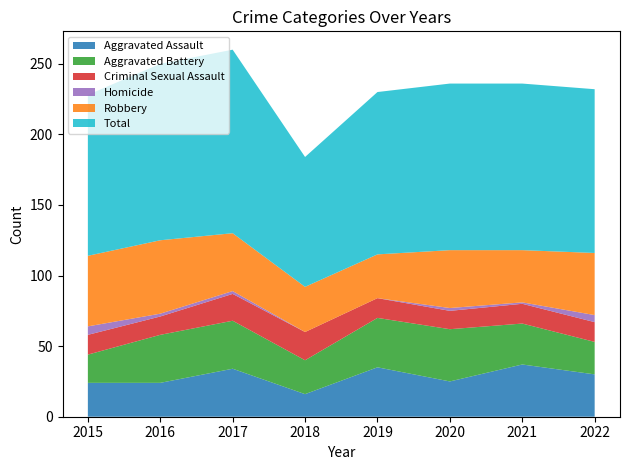

Reading right to left, transcribe all the data shown in this chart.

Aggravated Assault: 2022=30	2021=37	2020=25	2019=35	2018=16	2017=34	2016=24	2015=24
Aggravated Battery: 2022=23	2021=29	2020=37	2019=35	2018=24	2017=34	2016=34	2015=20
Criminal Sexual Assault: 2022=14	2021=14	2020=13	2019=14	2018=20	2017=19	2016=13	2015=14
Homicide: 2022=5	2021=1	2020=2	2019=0	2018=0	2017=2	2016=2	2015=6
Robbery: 2022=44	2021=37	2020=41	2019=31	2018=32	2017=41	2016=52	2015=50
Total: 2022=116	2021=118	2020=118	2019=115	2018=92	2017=130	2016=125	2015=114